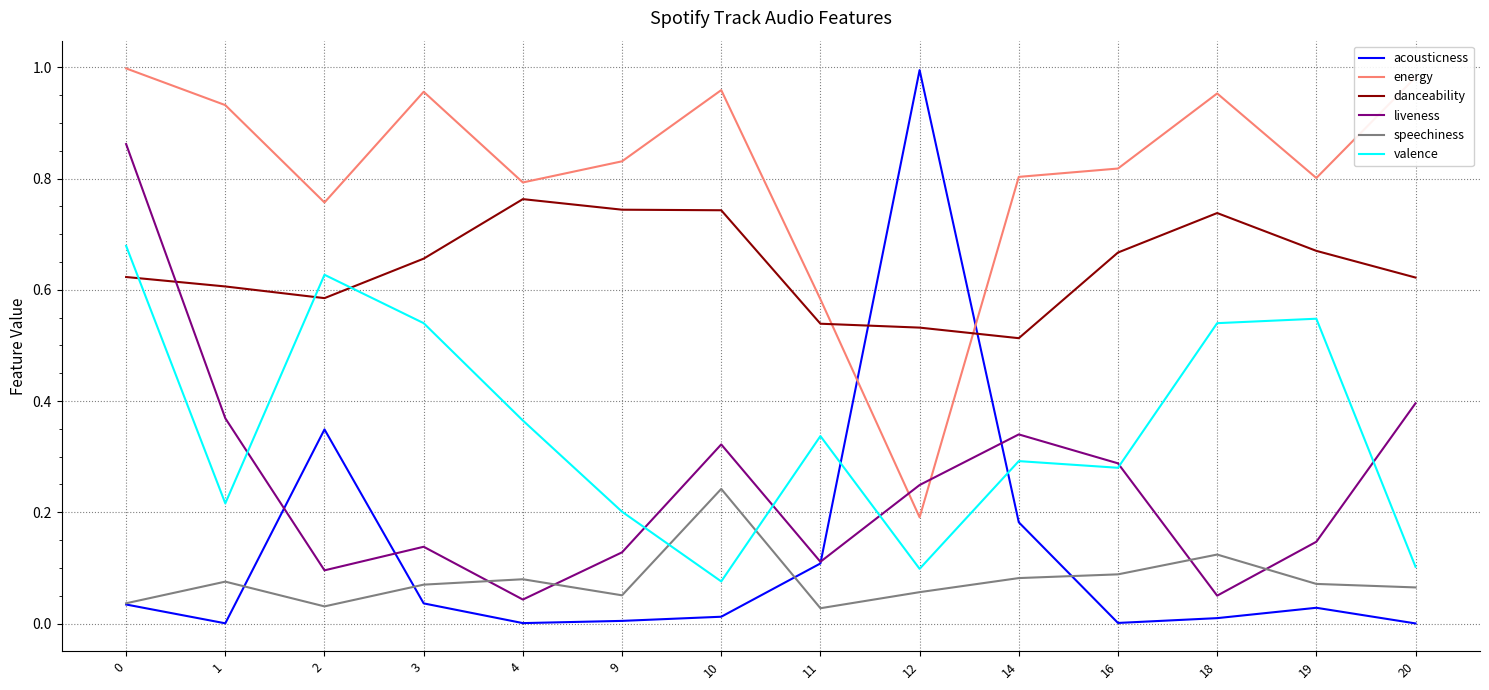

True or false: valence and danceability intersect in this chart.

True